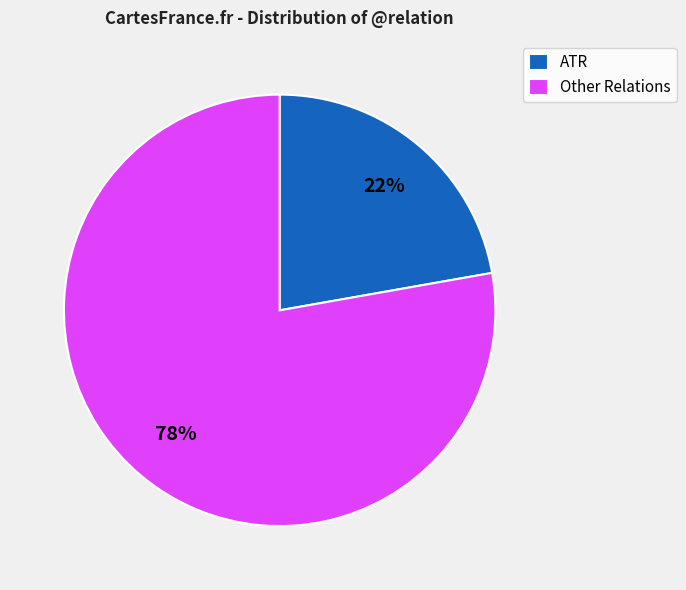

Which slice is the largest?

Other Relations